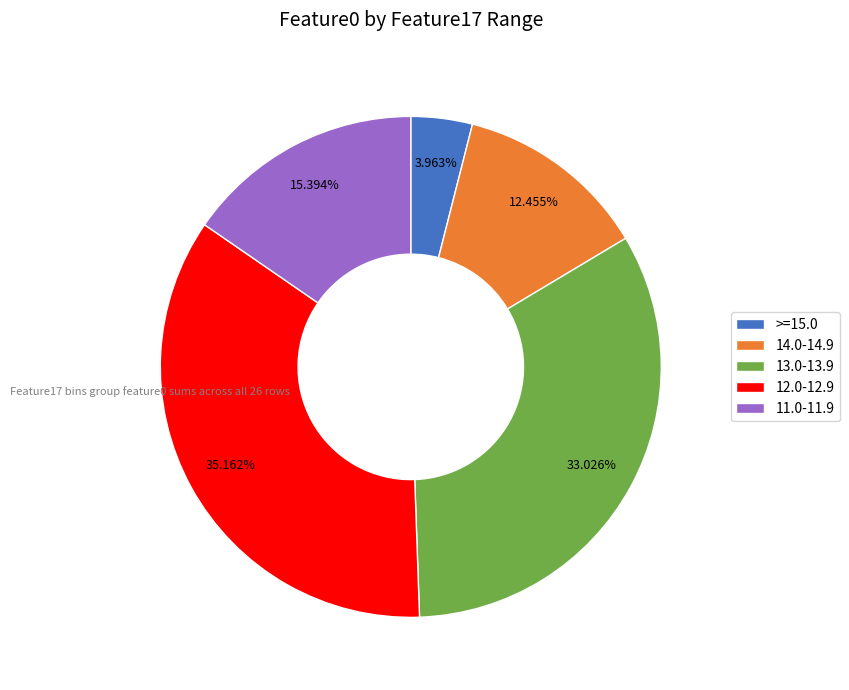

Do 13.0-13.9 and 12.0-12.9 together represent more than half of the pie?

Yes